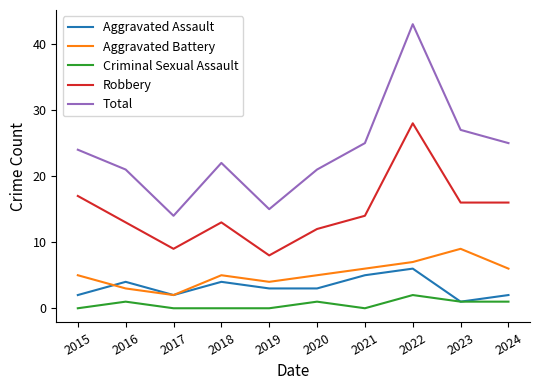

Which series has the largest total across all categories?

Total